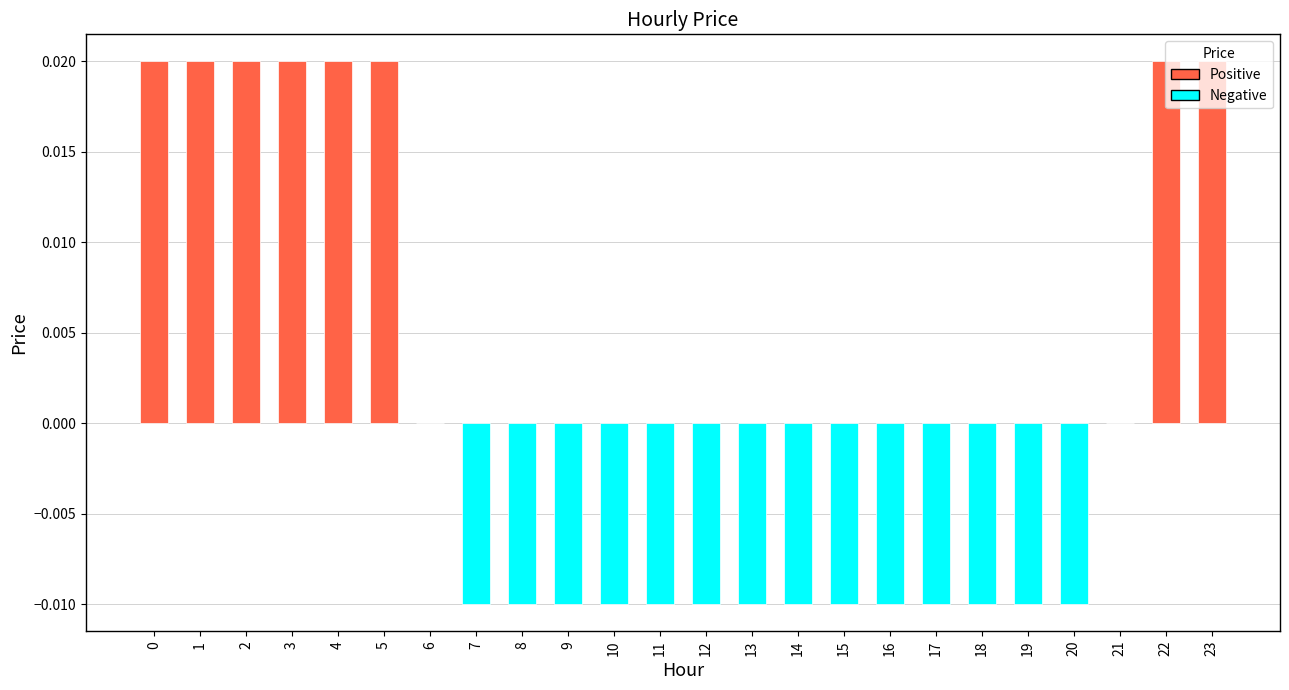

True or false: the data shows -0.0 at 12.

True